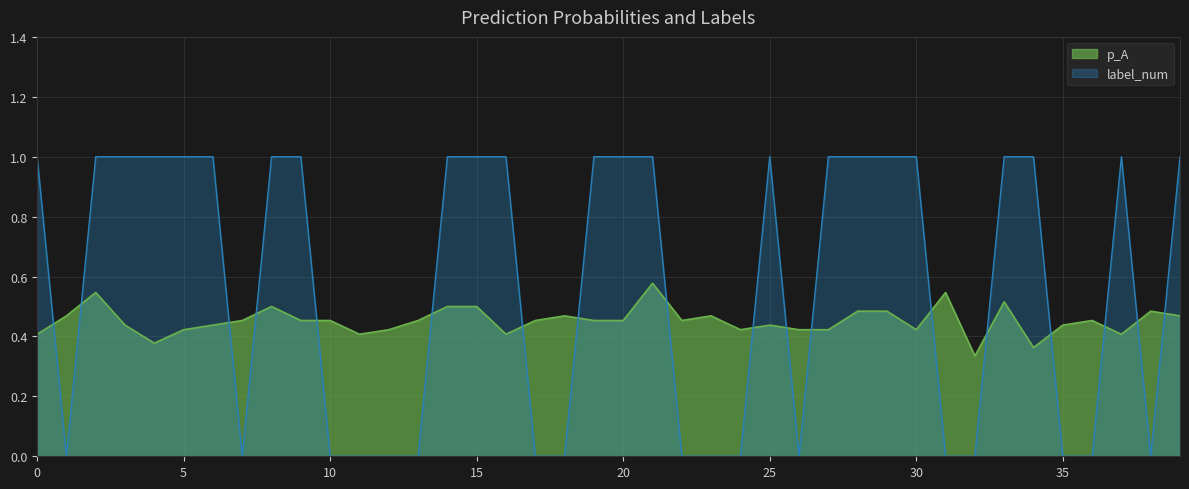

Where is the first local maximum for p_A?

2